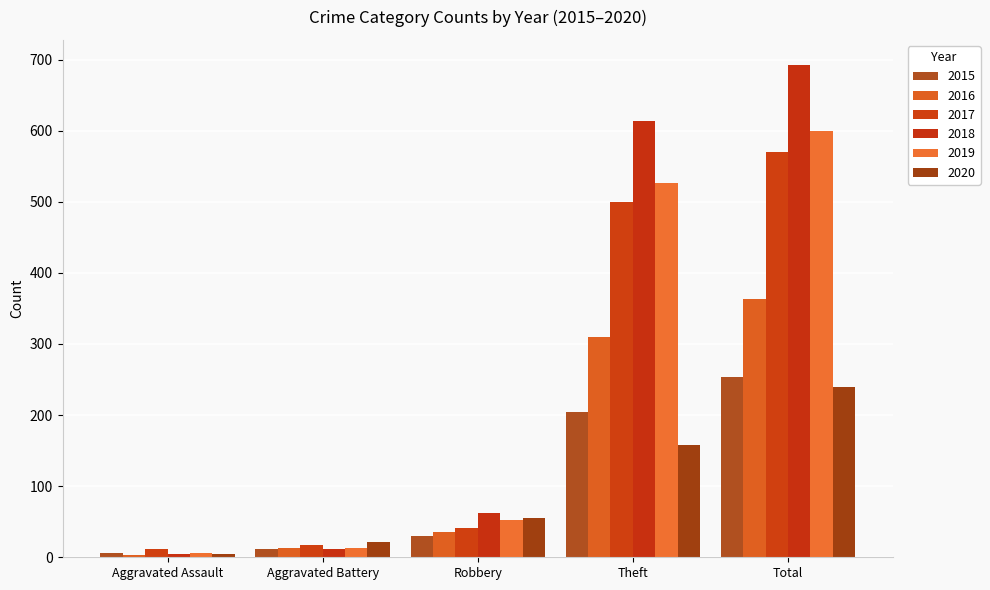

What position from the left is Total?

5